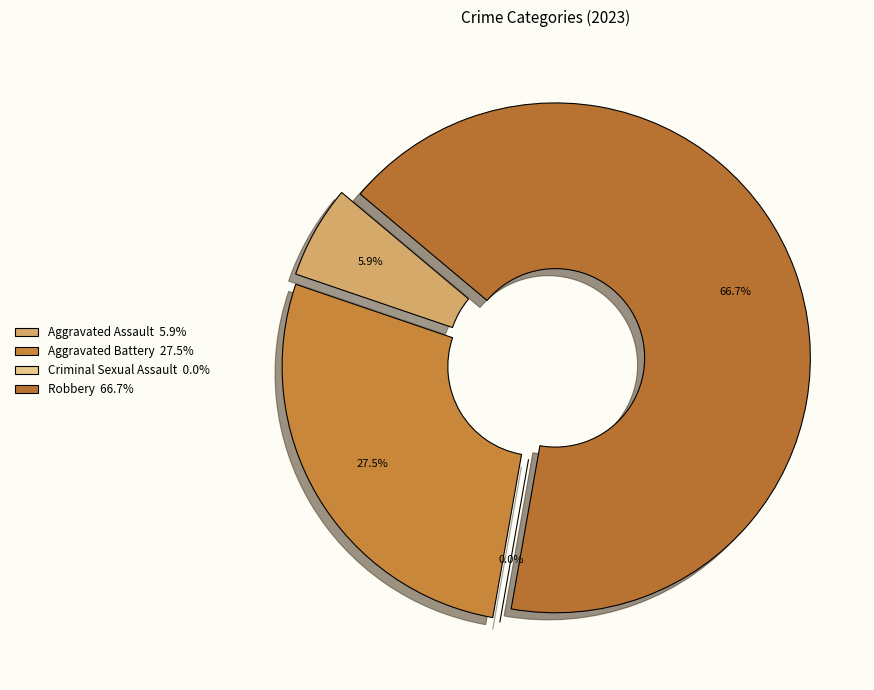

What is the change in value from Aggravated Assault to Criminal Sexual Assault?

-3